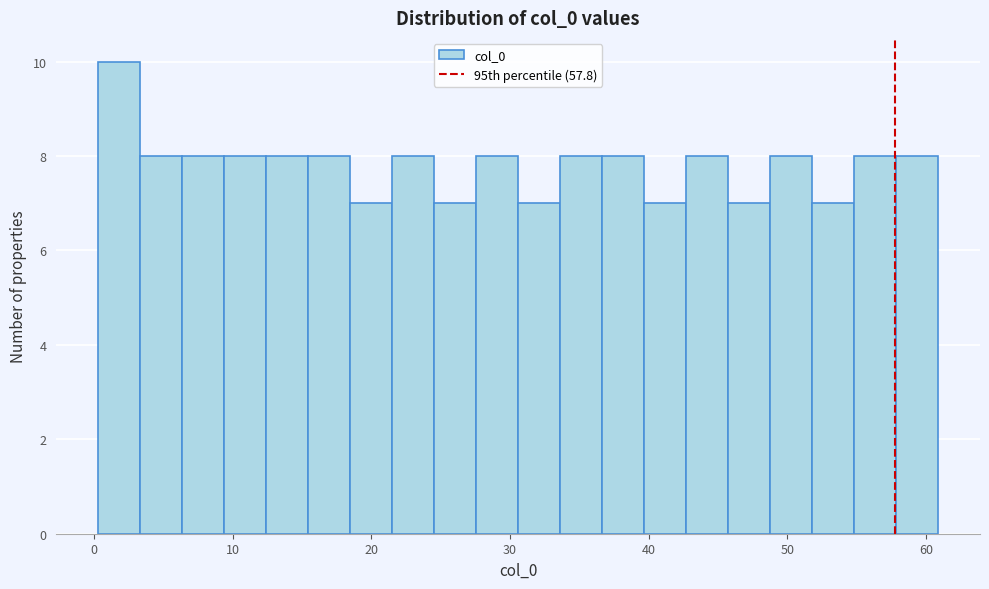

Read against the x-axis, roughly where is the centre of the tallest bar?

2